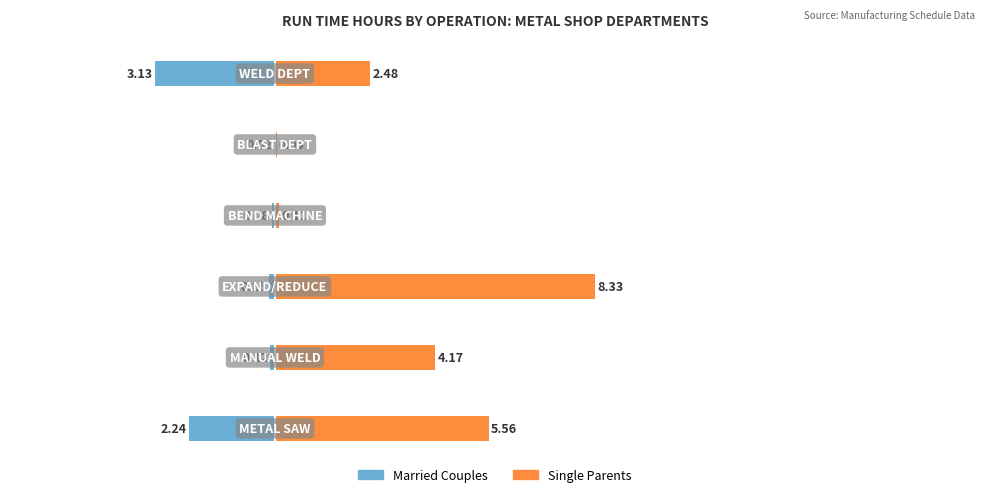

What is the value of the Married Couples bar at the 6th from the left?

-3.1